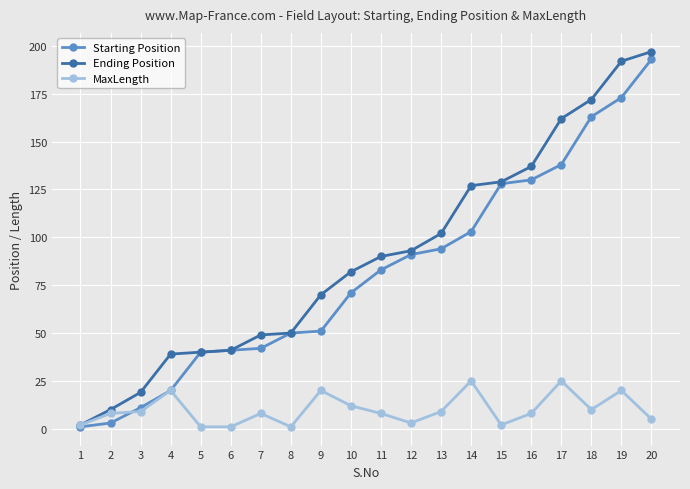

Which series has the widest spread of values?

Ending Position